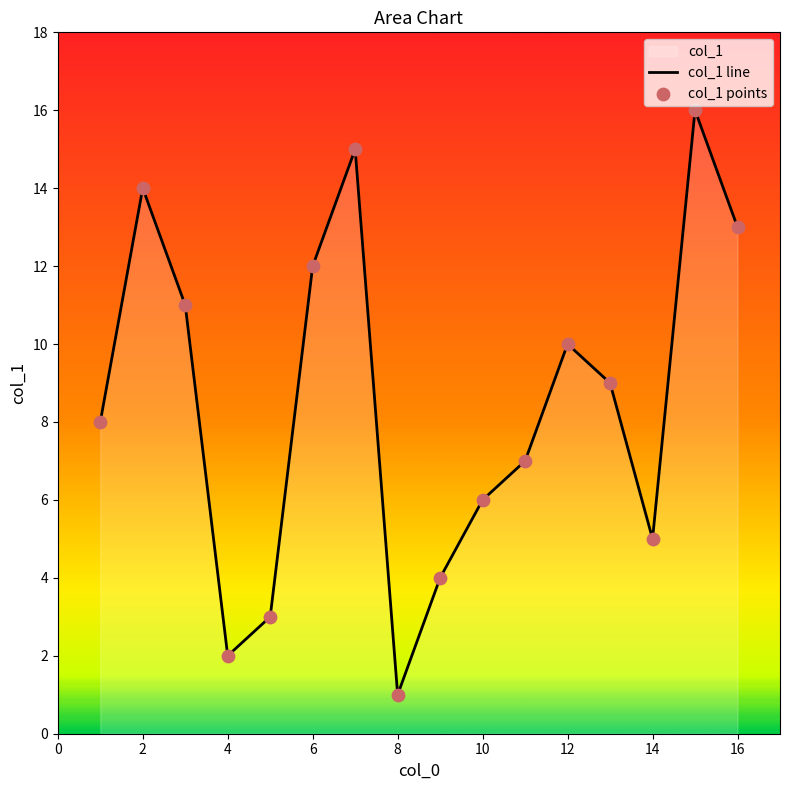

Which series has the largest Y range (max minus min)?

col_1 line